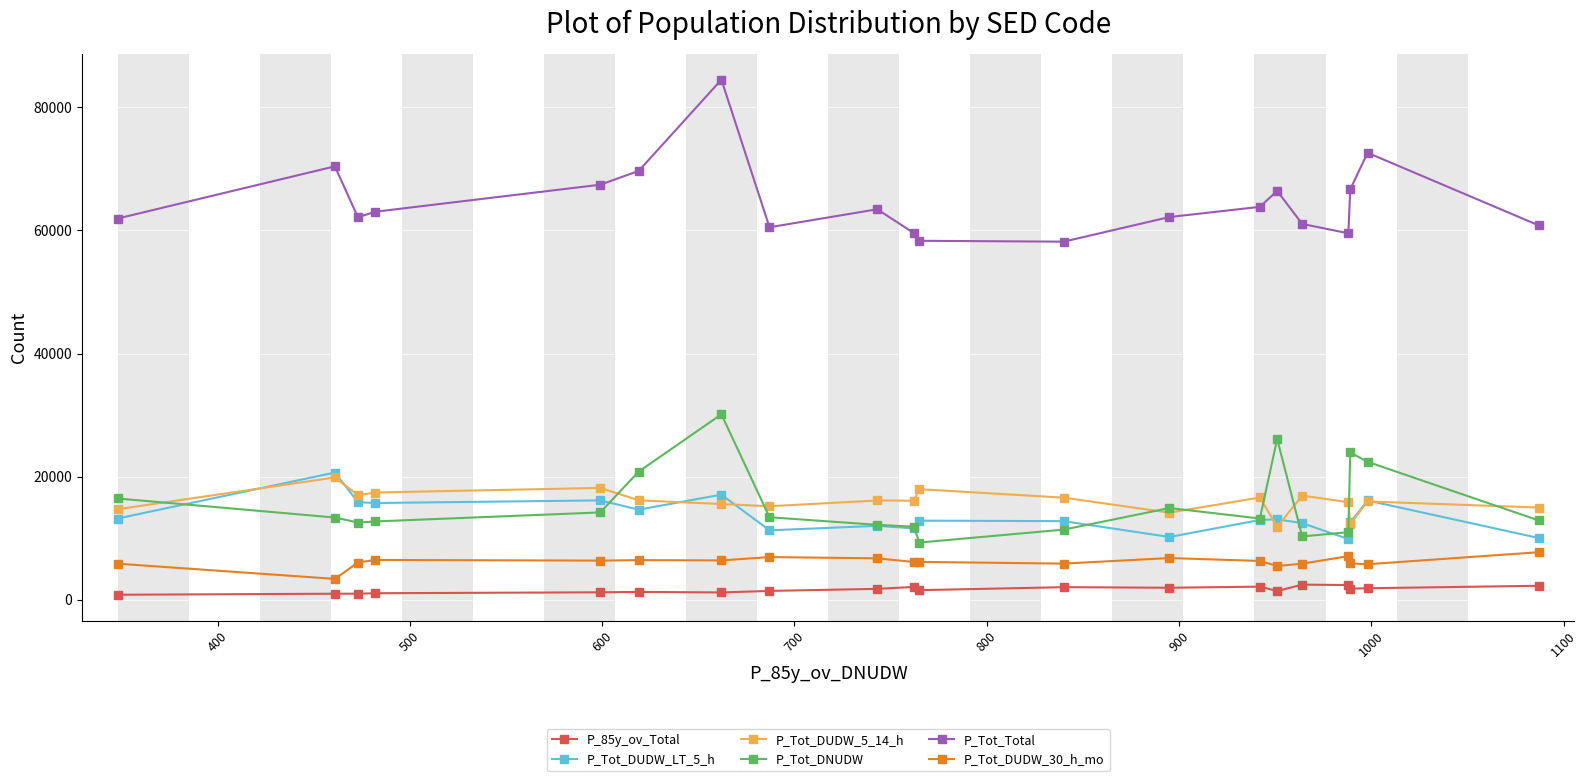

True or false: P_Tot_DUDW_30_h_mo and P_Tot_DUDW_LT_5_h intersect in this chart.

False